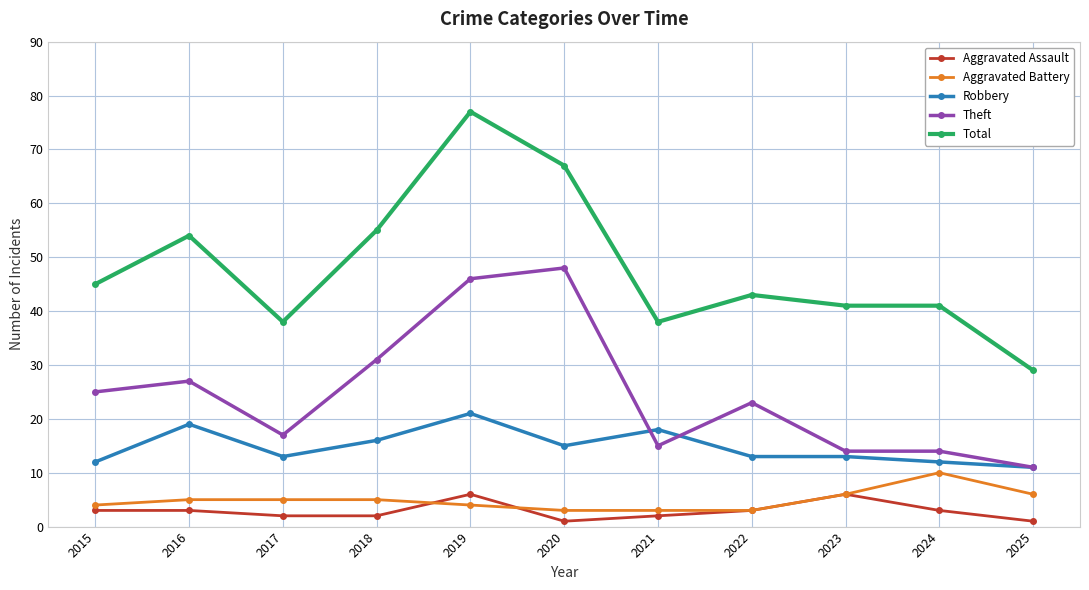

Which series has the widest spread of values?

Total